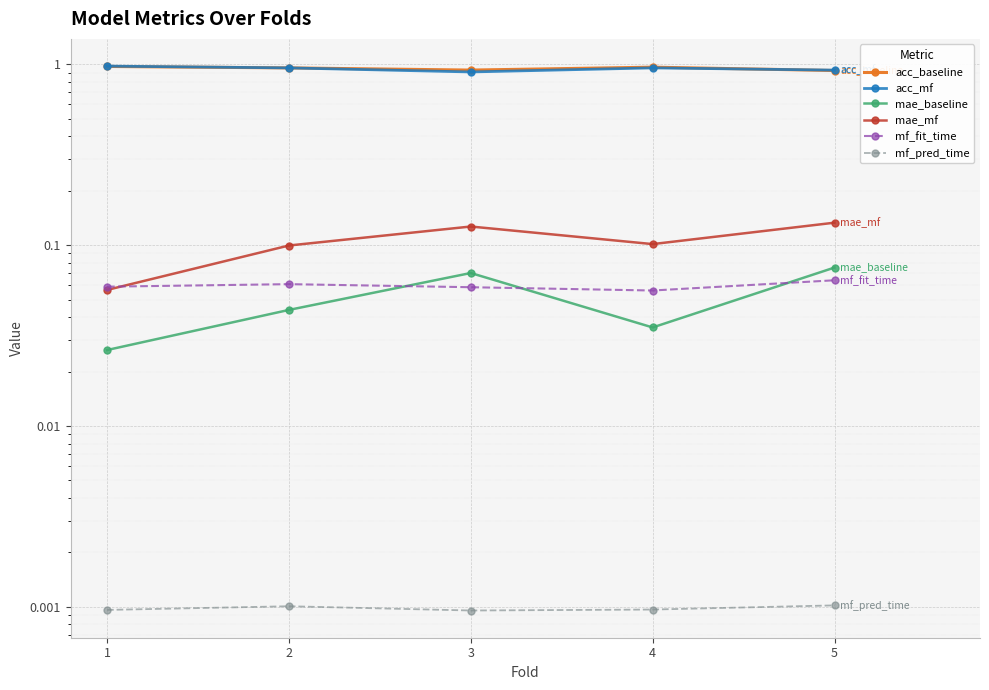

Reading right to left, transcribe all the data shown in this chart.

acc_baseline: 0.9	1.0	0.9	1.0	1.0
acc_mf: 0.9	1.0	0.9	1.0	1.0
mae_baseline: 0.1	0.0	0.1	0.0	0.0
mae_mf: 0.1	0.1	0.1	0.1	0.1
mf_fit_time: 0.1	0.1	0.1	0.1	0.1
mf_pred_time: 0.0	0.0	0.0	0.0	0.0